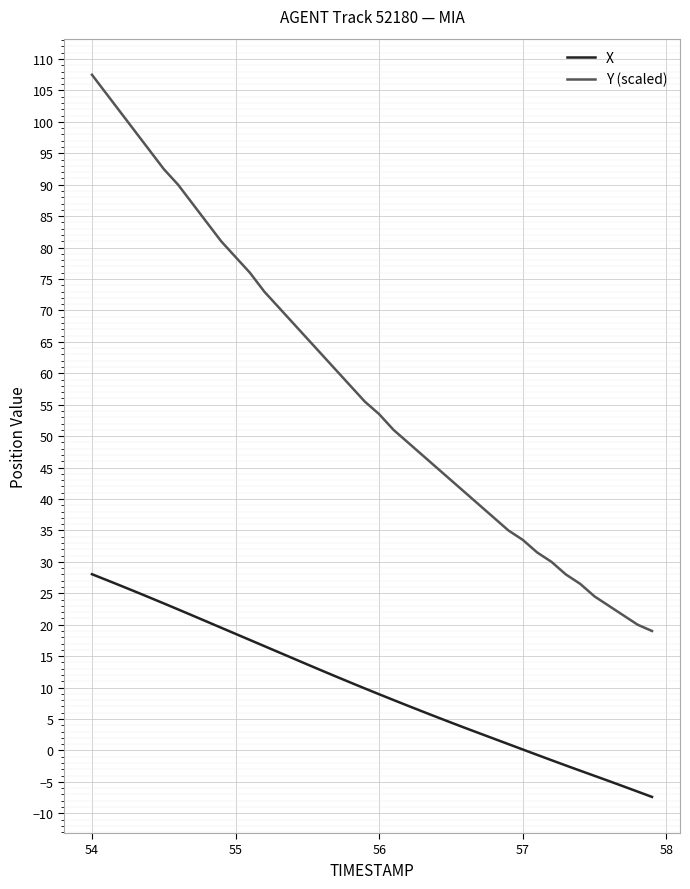

Which series has the widest spread of values?

Y (scaled)